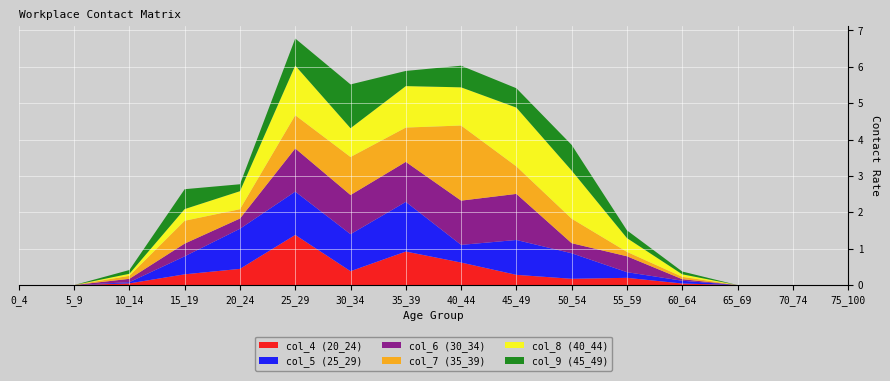

Reading right to left, list all the values displayed in this chart.

col_4 (20_24): 75_100=0.0	70_74=0.0	65_69=0.0	60_64=0.0	55_59=0.2	50_54=0.2	45_49=0.3	40_44=0.6	35_39=0.9	30_34=0.4	25_29=1.4	20_24=0.4	15_19=0.3	10_14=0.0	5_9=0.0	0_4=0.0
col_5 (25_29): 75_100=0.0	70_74=0.0	65_69=0.0	60_64=0.1	55_59=0.2	50_54=0.7	45_49=1.0	40_44=0.5	35_39=1.4	30_34=1.0	25_29=1.2	20_24=1.1	15_19=0.5	10_14=0.0	5_9=0.0	0_4=0.0
col_6 (30_34): 75_100=0.0	70_74=0.0	65_69=0.0	60_64=0.0	55_59=0.4	50_54=0.3	45_49=1.3	40_44=1.2	35_39=1.1	30_34=1.1	25_29=1.2	20_24=0.3	15_19=0.3	10_14=0.1	5_9=0.0	0_4=0.0
col_7 (35_39): 75_100=0.0	70_74=0.0	65_69=0.0	60_64=0.1	55_59=0.1	50_54=0.7	45_49=0.8	40_44=2.1	35_39=0.9	30_34=1.0	25_29=0.9	20_24=0.3	15_19=0.6	10_14=0.1	5_9=0.0	0_4=0.0
col_8 (40_44): 75_100=0.0	70_74=0.0	65_69=0.0	60_64=0.1	55_59=0.4	50_54=1.3	45_49=1.6	40_44=1.0	35_39=1.1	30_34=0.8	25_29=1.4	20_24=0.5	15_19=0.3	10_14=0.1	5_9=0.0	0_4=0.0
col_9 (45_49): 75_100=0.0	70_74=0.0	65_69=0.0	60_64=0.1	55_59=0.2	50_54=0.7	45_49=0.5	40_44=0.6	35_39=0.4	30_34=1.2	25_29=0.7	20_24=0.2	15_19=0.5	10_14=0.1	5_9=0.0	0_4=0.0